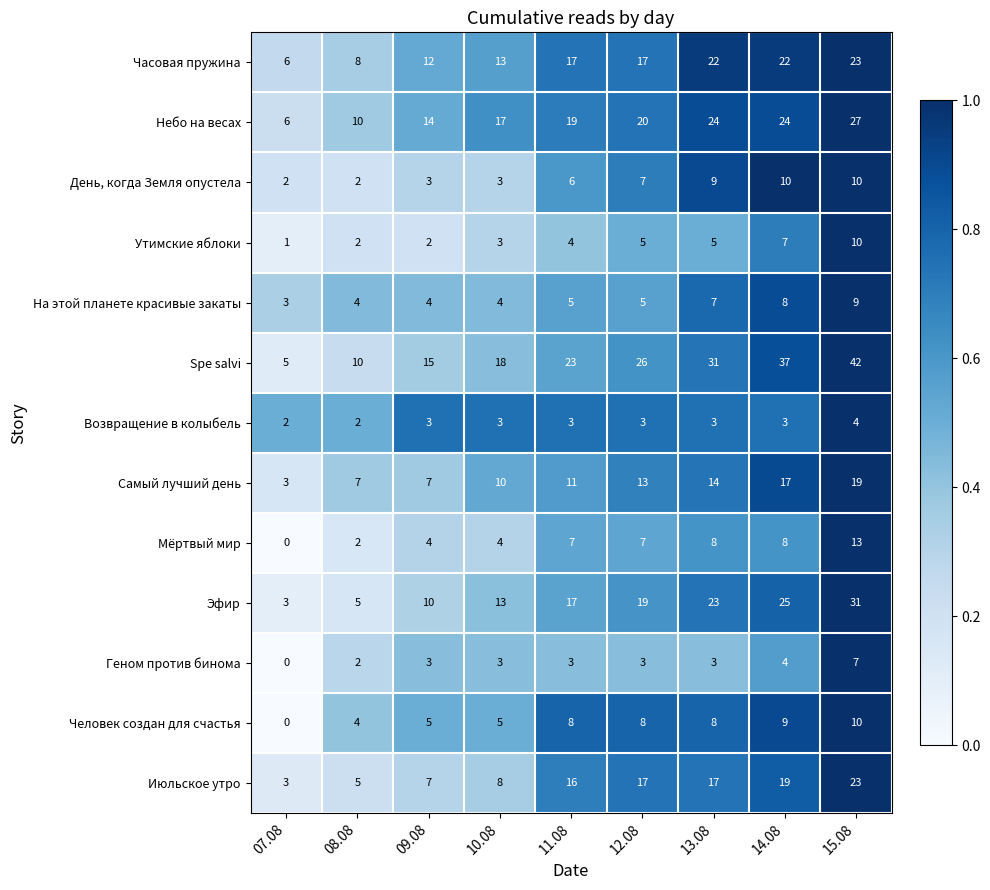

Which series has the widest spread of values?

Spe salvi